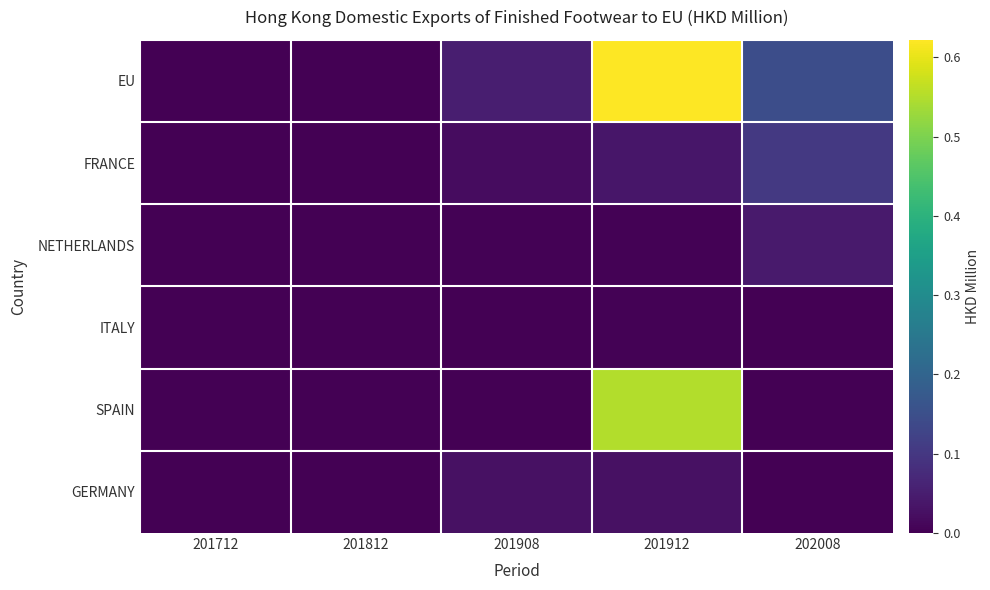

Reading left to right, extract all data points from this chart.

EU: 201712=0.0	201812=0.0	201908=0.1	201912=0.6	202008=0.1
FRANCE: 201712=0.0	201812=0.0	201908=0.0	201912=0.0	202008=0.1
NETHERLANDS: 201712=0.0	201812=0.0	201908=0.0	201912=0.0	202008=0.0
ITALY: 201712=0.0	201812=0.0	201908=0.0	201912=0.0	202008=0.0
SPAIN: 201712=0.0	201812=0.0	201908=0.0	201912=0.6	202008=0.0
GERMANY: 201712=0.0	201812=0.0	201908=0.0	201912=0.0	202008=0.0